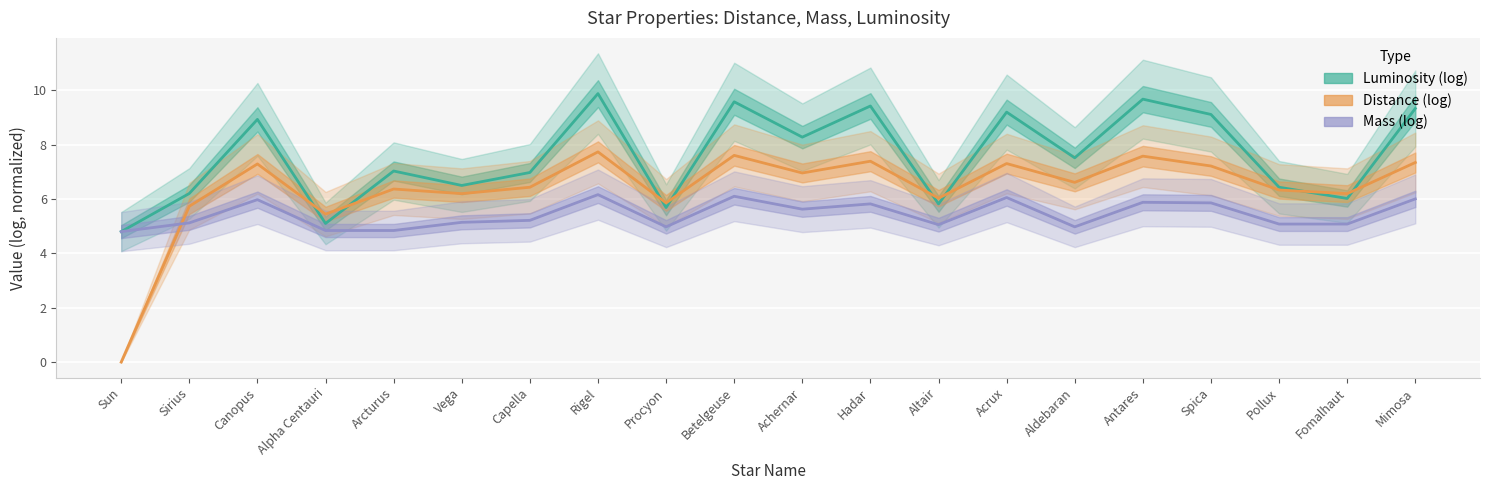

How many intersections are there between Distance (log) and Luminosity (log)?

8